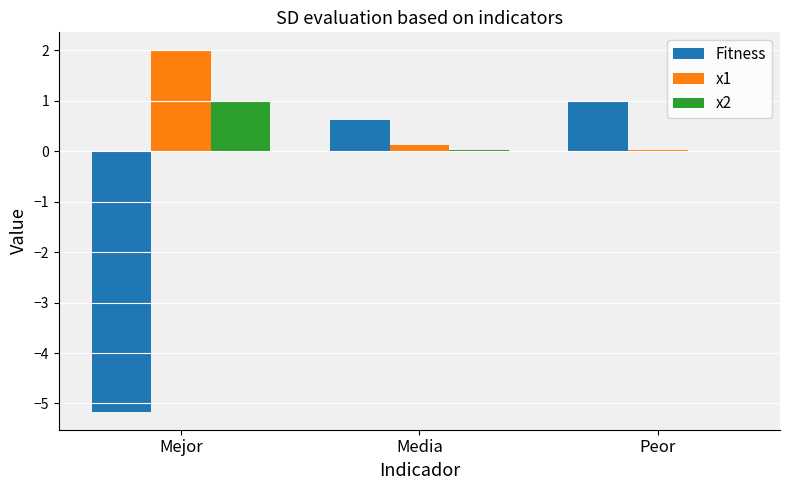

How many categories are shown in the chart?

3